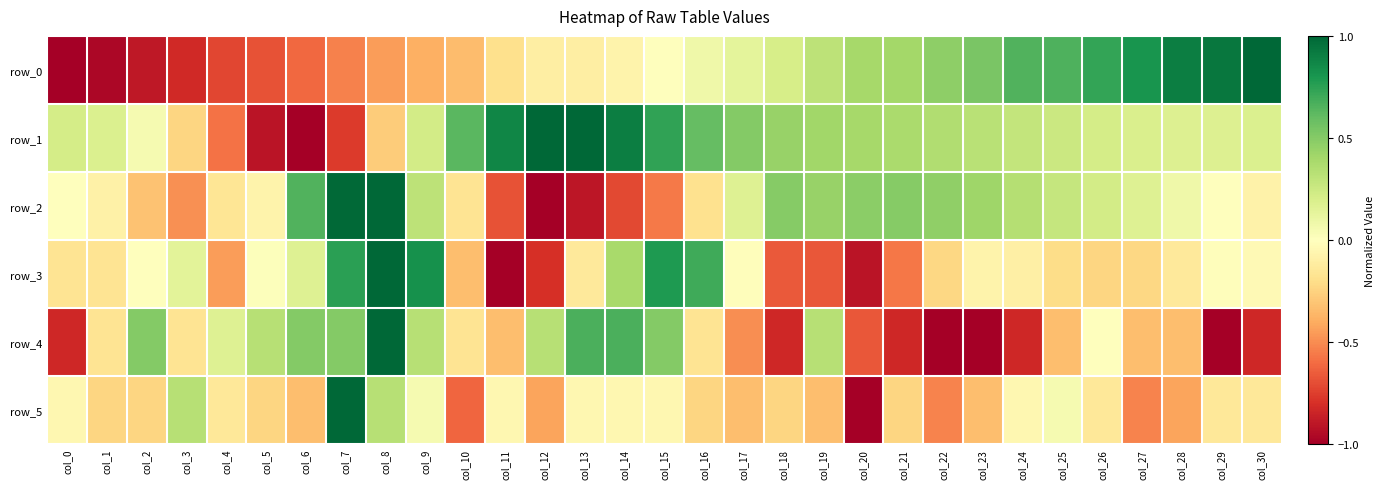

At which label does row_3 reach its minimum?

col_11